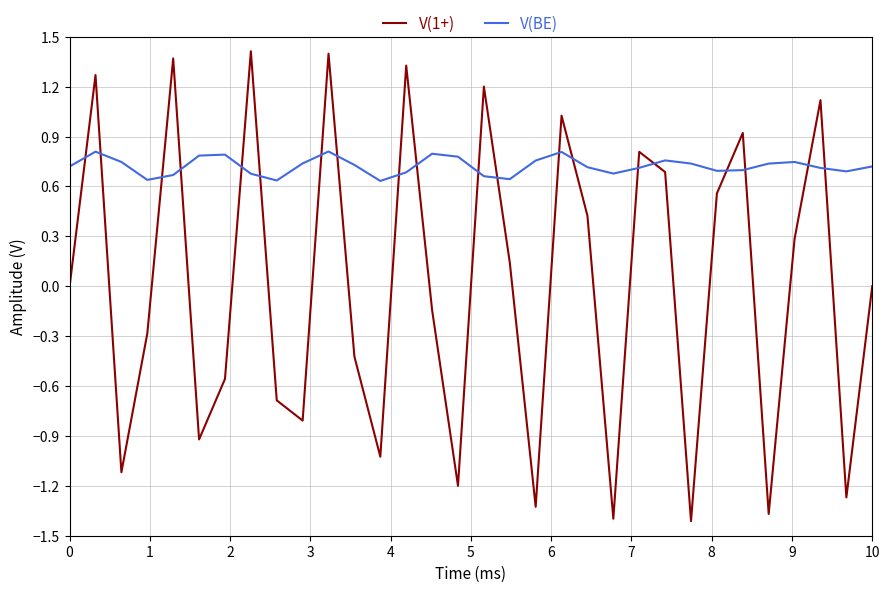

List the series in order of their overall mean, lowest first.

V(1+), V(BE)